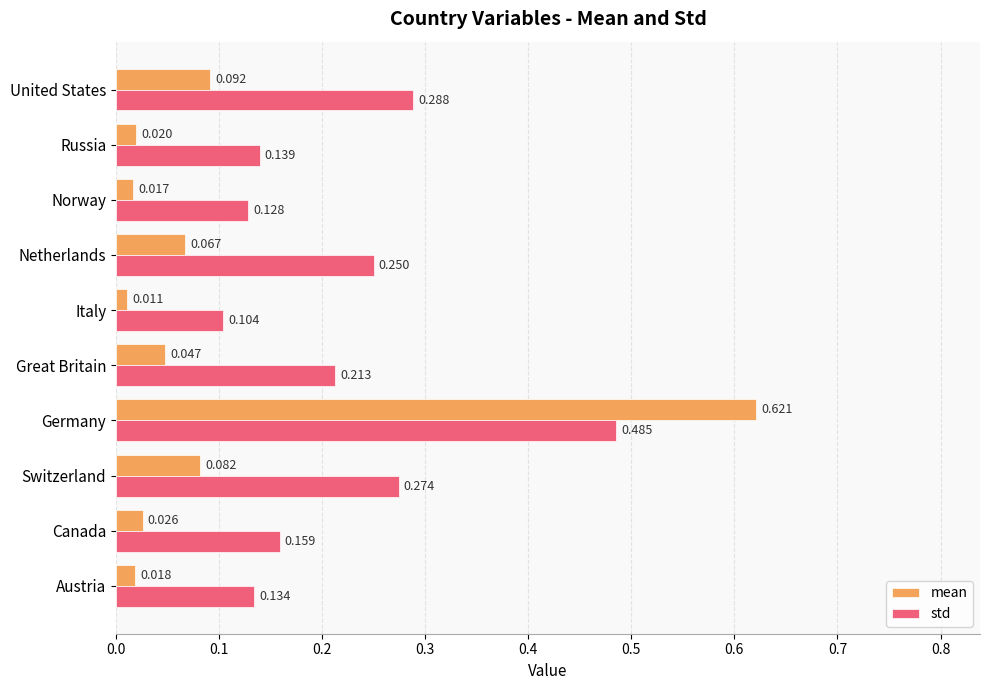

What is the sum of all mean values?

1.0